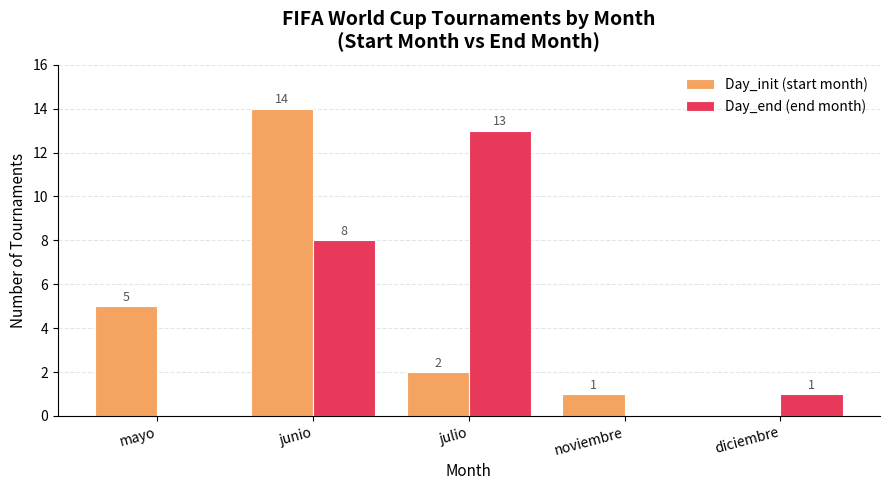

Reading left to right, extract all data points from this chart.

Day_init (start month): 5	14	2	1	0
Day_end (end month): 0	8	13	0	1